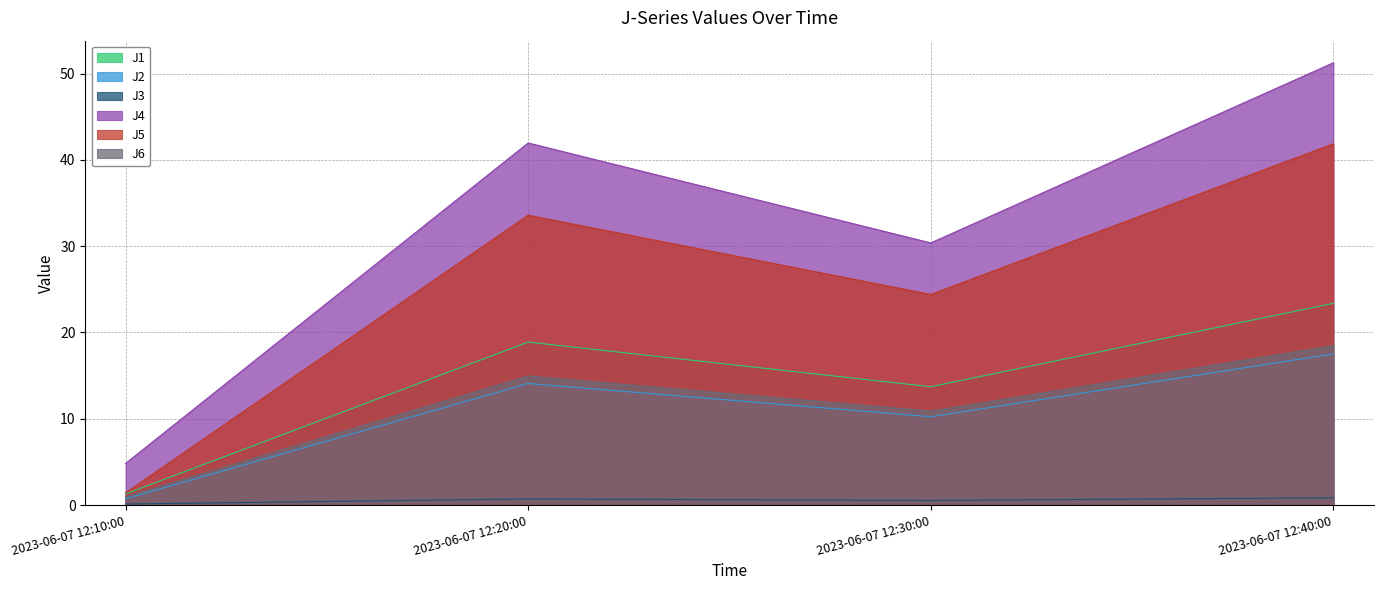

Between 2023-06-07 12:10:00 and 2023-06-07 12:20:00, which is larger?

2023-06-07 12:20:00